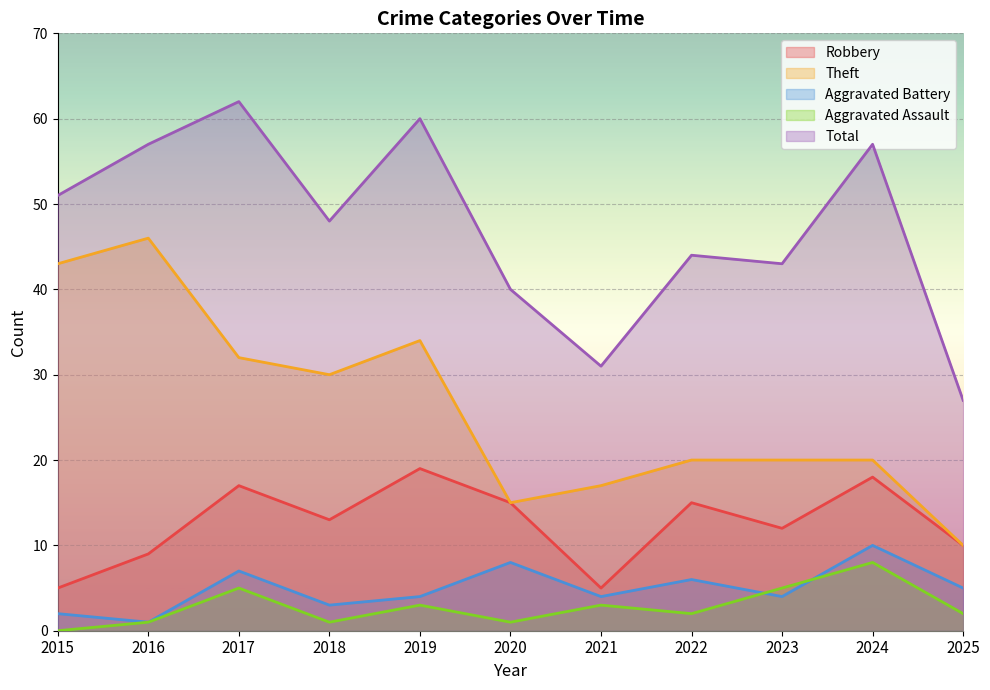

True or false: Robbery and Aggravated Battery intersect in this chart.

False